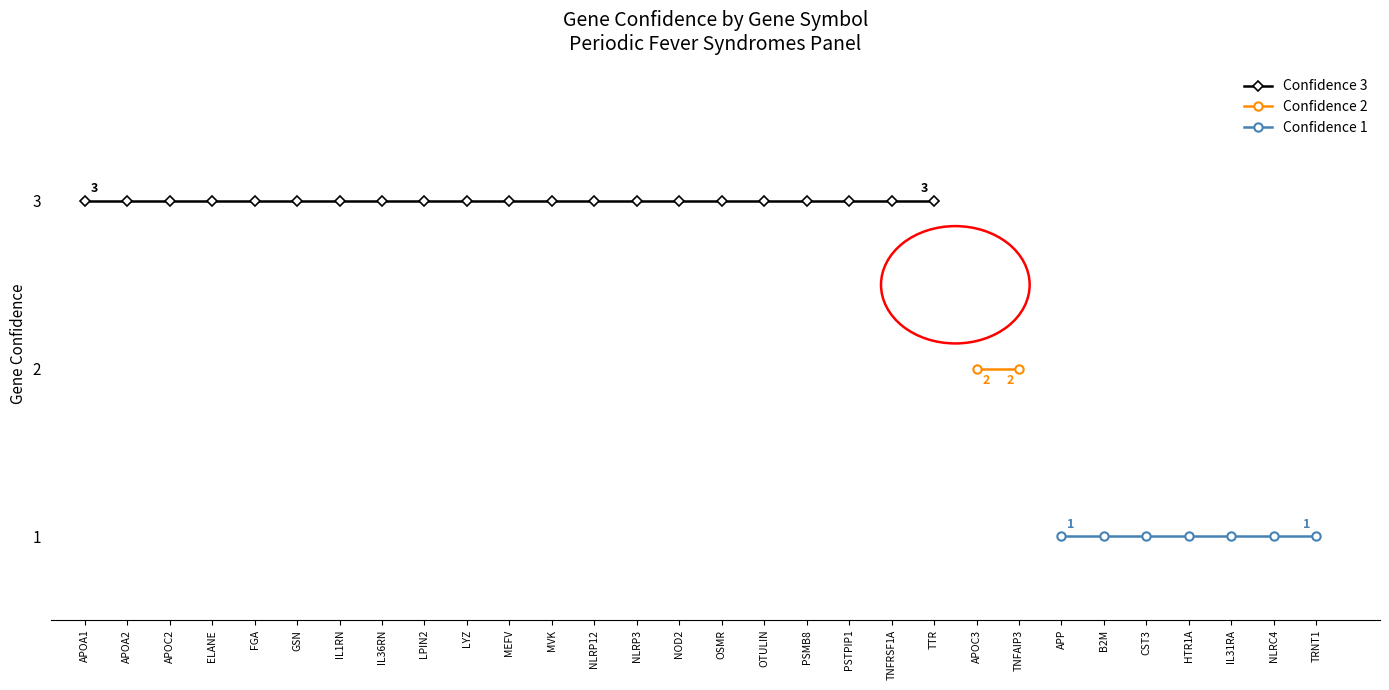

Rank the categories by value from highest to lowest.

APOA1, APOA2, APOC2, ELANE, FGA, GSN, IL1RN, IL36RN, LPIN2, LYZ, MEFV, MVK, NLRP12, NLRP3, NOD2, OSMR, OTULIN, PSMB8, PSTPIP1, TNFRSF1A, TTR, APOC3, TNFAIP3, APP, B2M, CST3, HTR1A, IL31RA, NLRC4, TRNT1